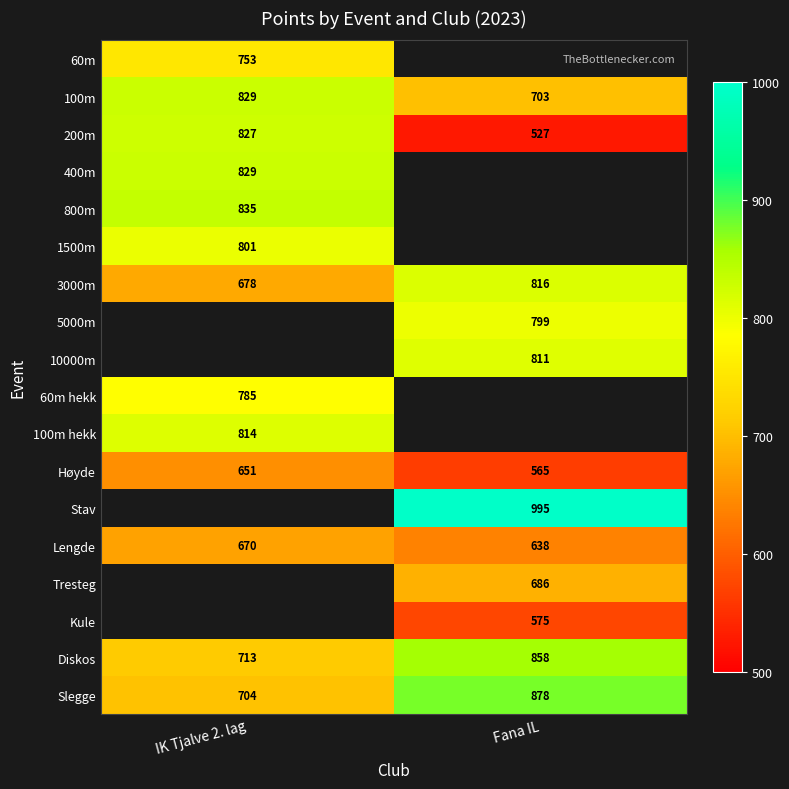

What is the maximum value shown in the chart?

995.0